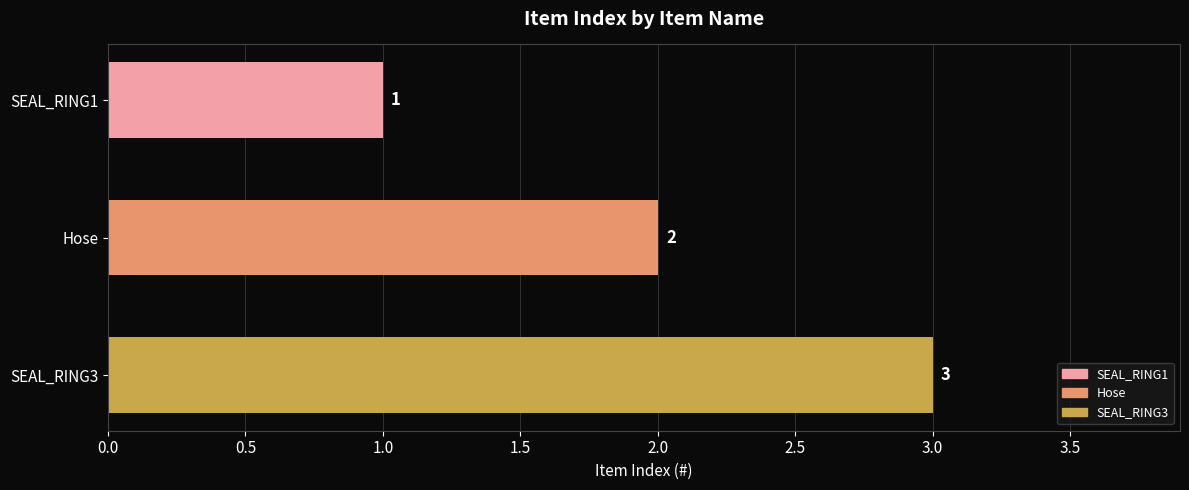

How many categories are shown in the chart?

3